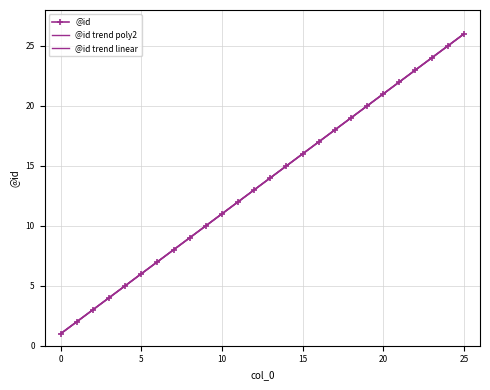

The chart shows a value of 2 at 1. True or false?

True